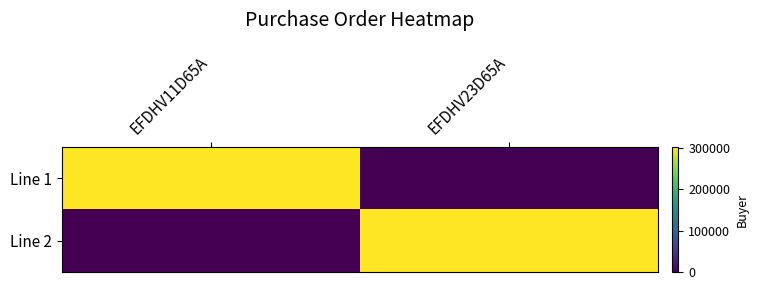

Which has a higher value, EFDHV11D65A or EFDHV23D65A?

EFDHV11D65A